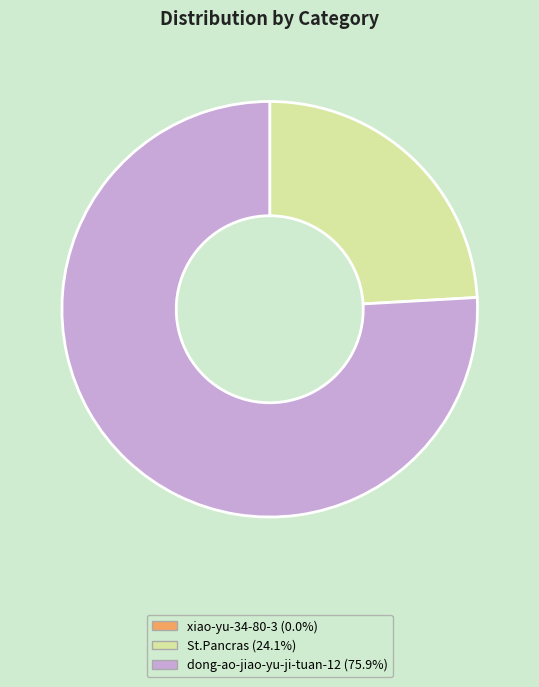

Which has a higher value, St.Pancras or dong-ao-jiao-yu-ji-tuan-12?

dong-ao-jiao-yu-ji-tuan-12